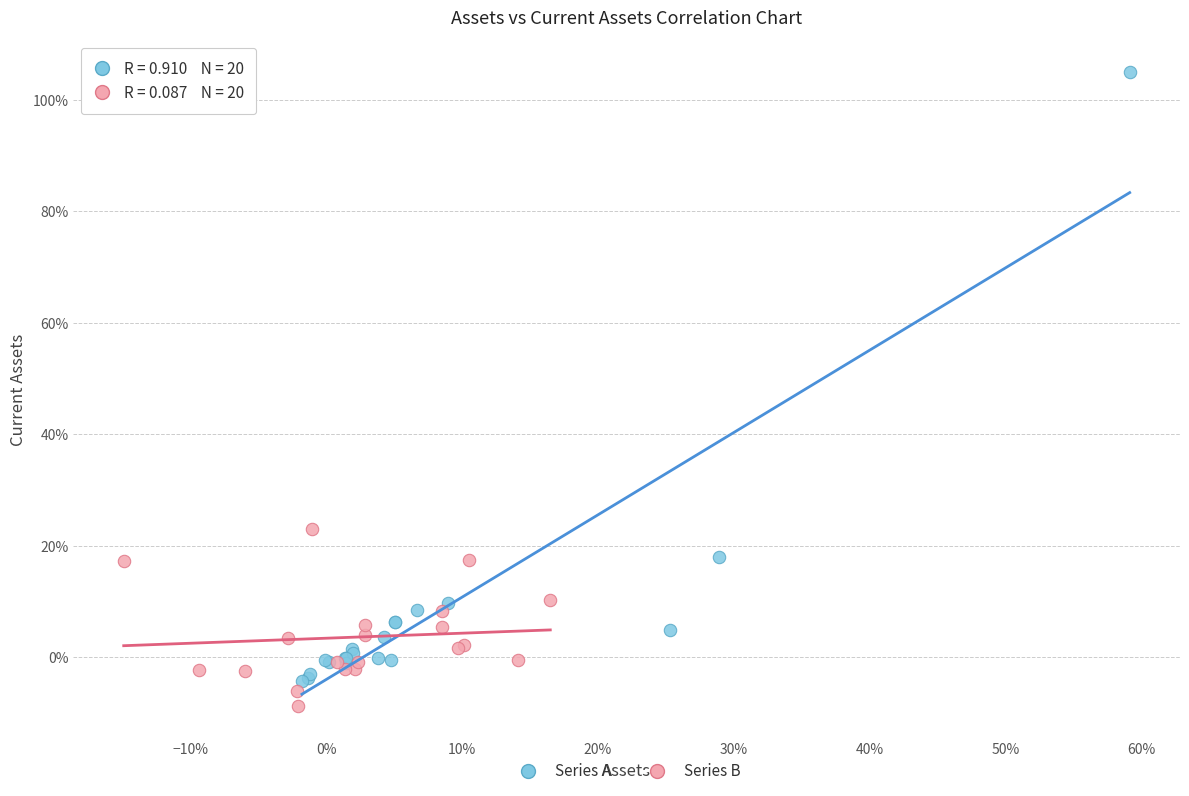

Which series reaches the minimum Y coordinate?

Series B